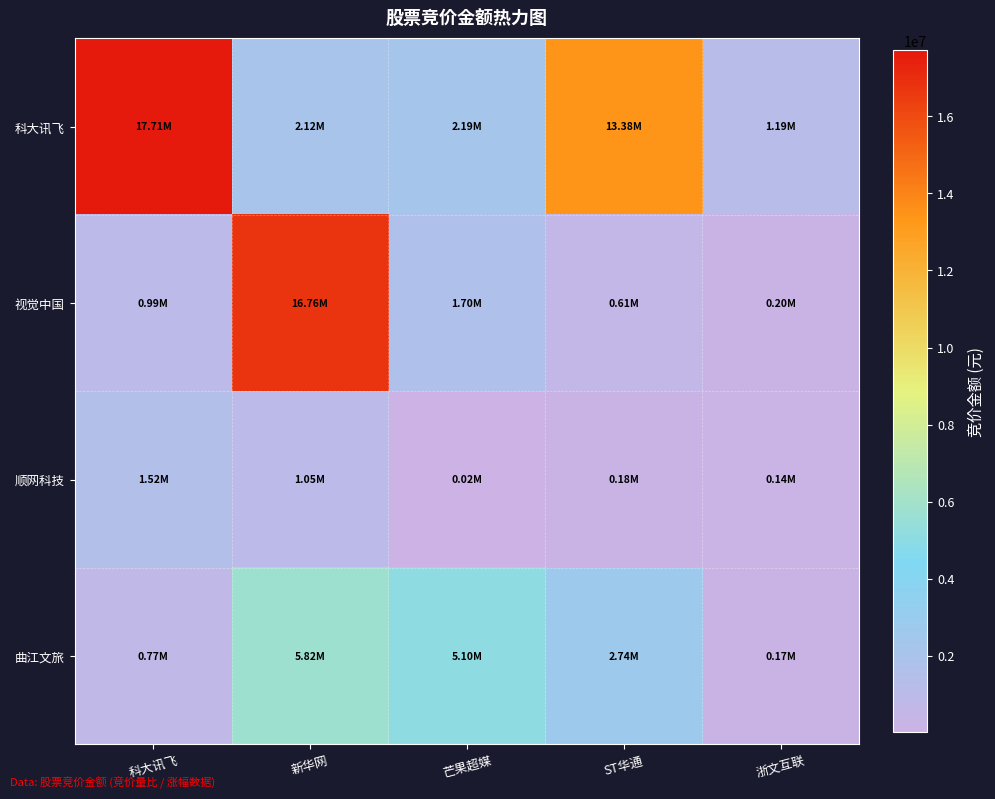

Reading right to left, what are all the values shown in this chart?

科大讯飞: 浙文互联=1193116	ST华通=13377300	芒果超媒=2192982	新华网=2123205	科大讯飞=17711328
视觉中国: 浙文互联=196290	ST华通=607884	芒果超媒=1697569	新华网=16758383	科大讯飞=993330
顺网科技: 浙文互联=141240	ST华通=175016	芒果超媒=15100	新华网=1049592	科大讯飞=1518531
曲江文旅: 浙文互联=173376	ST华通=2742005	芒果超媒=5103680	新华网=5819418	科大讯飞=770247